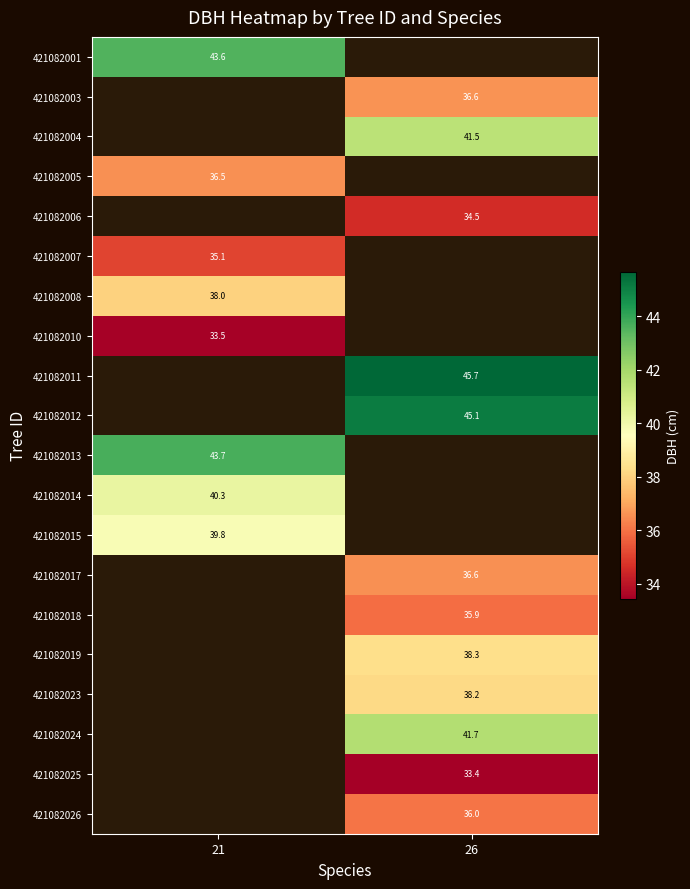

Is the value of 421082018 at 26 greater than the value of 421082025 at 26?

Yes